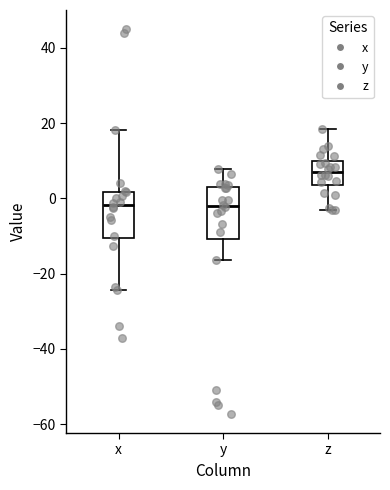

Reading left to right, read every box against the y-axis: the position of its median line, the range the box covers, and the ends of its whiskers. The values are not printed on the chart, so give them approximately, as read against the axis.

x: median -2, box -10 to 2, whiskers -24 to 18
y: median -2, box -10 to 2, whiskers -16 to 8
z: median 8, box 4 to 10, whiskers -4 to 18